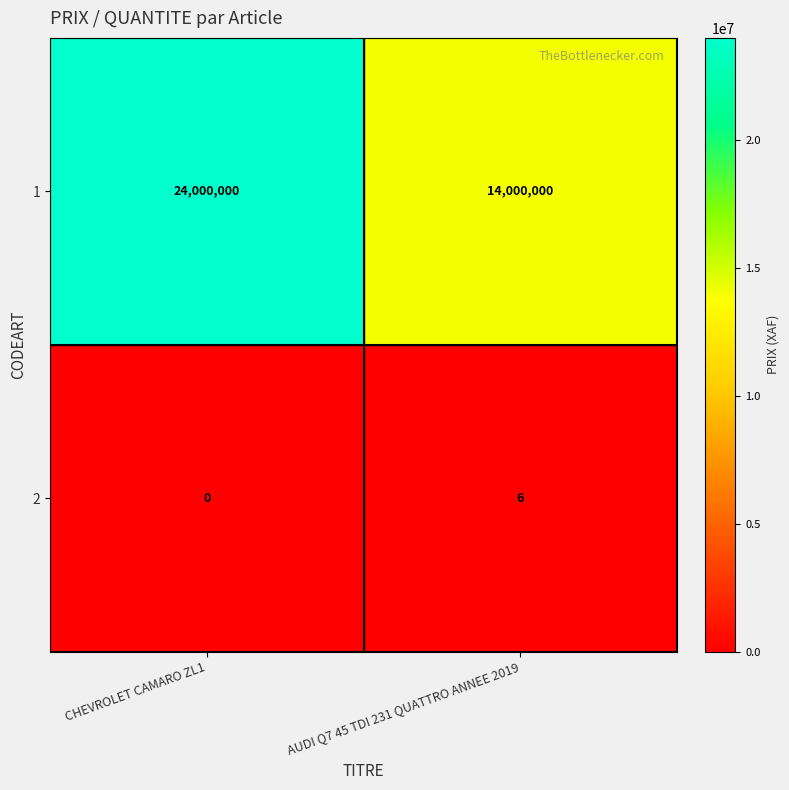

Which category has the lowest value across all series?

CHEVROLET CAMARO ZL1